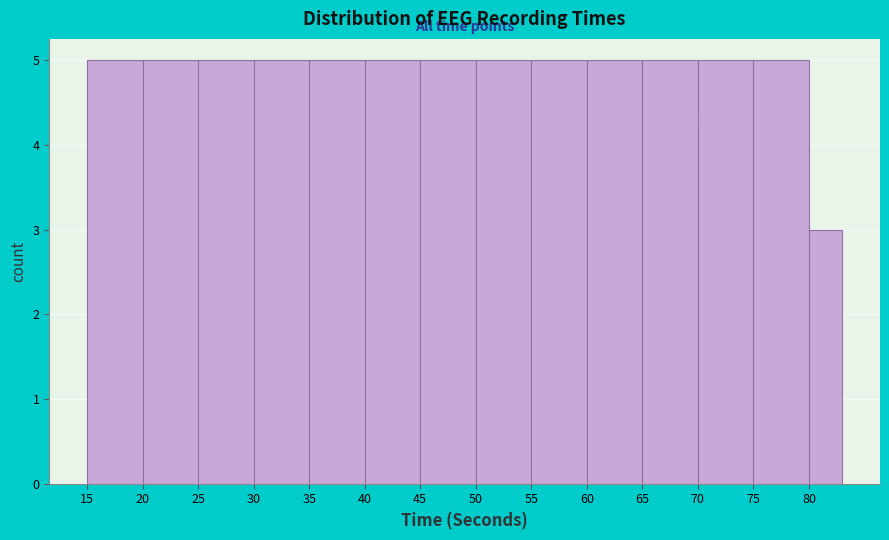

What is the height of the bar covering 35 to 40 on the x-axis? The values are not printed on the chart, so give them approximately, as read against the axis.

5